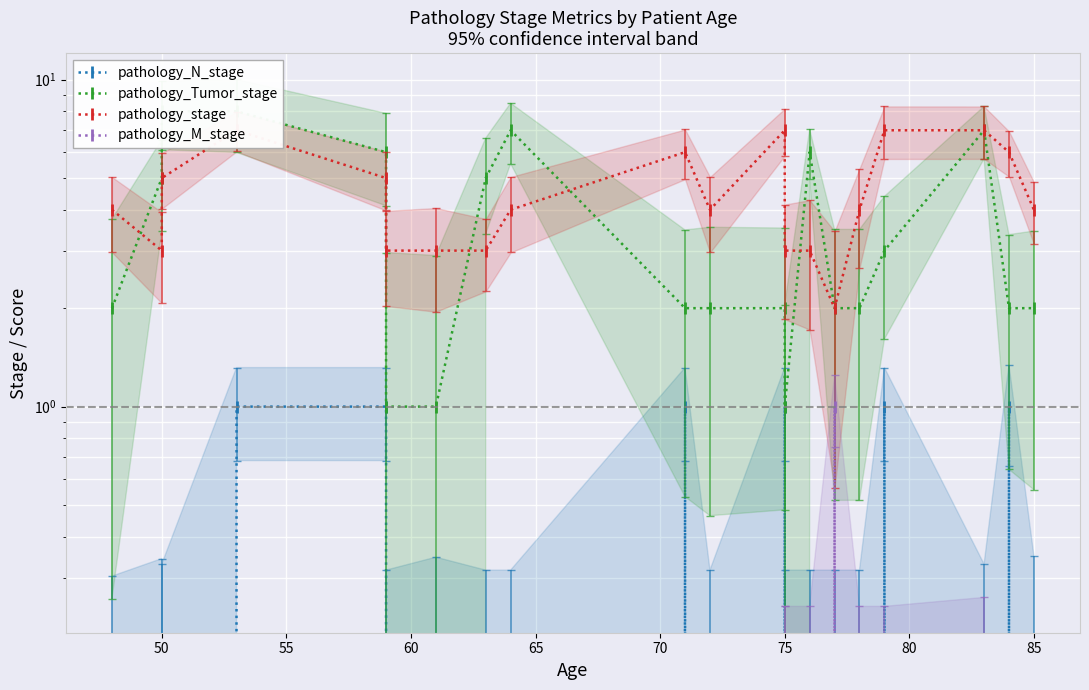

In pathology_N_stage, how many points are higher than both neighbors (excluding endpoints)?

4